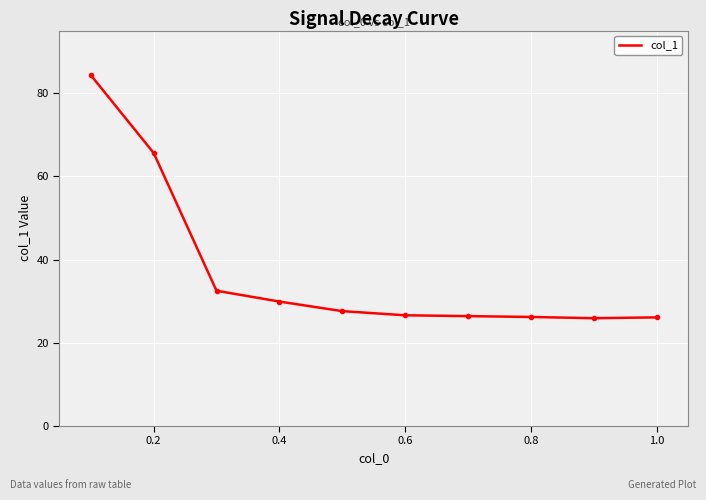

What is the maximum value shown in the chart?

84.3